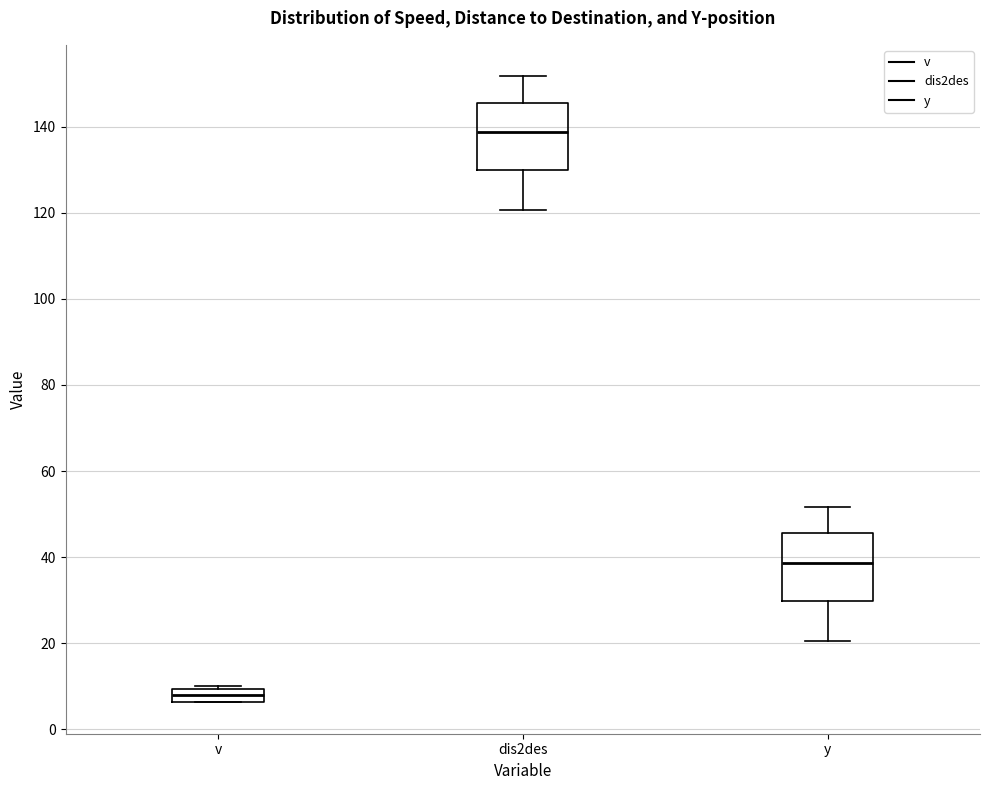

Where is the upper edge of the box for v on the y-axis? The values are not printed on the chart, so give them approximately, as read against the axis.

10